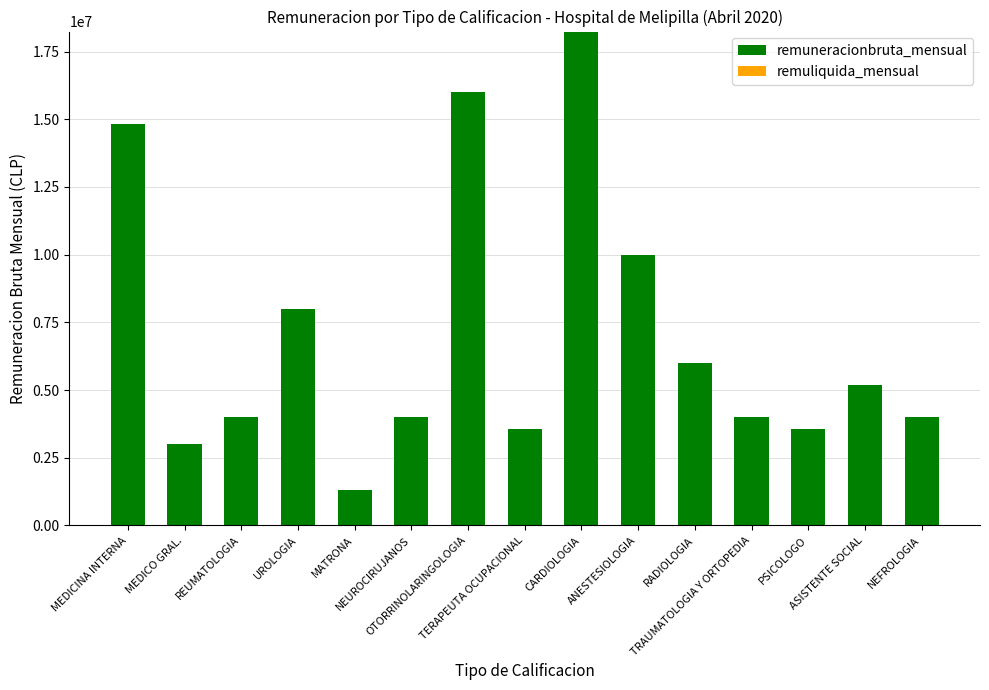

What is the smallest value displayed?

1293271